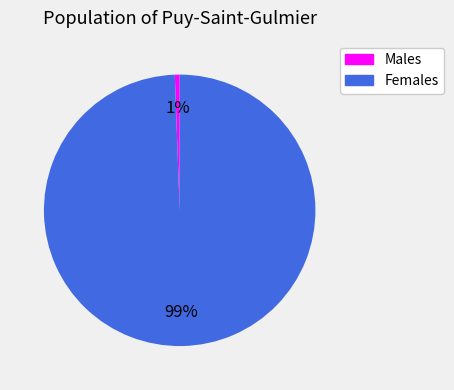

Is there any slice that represents more than half of the pie?

Yes